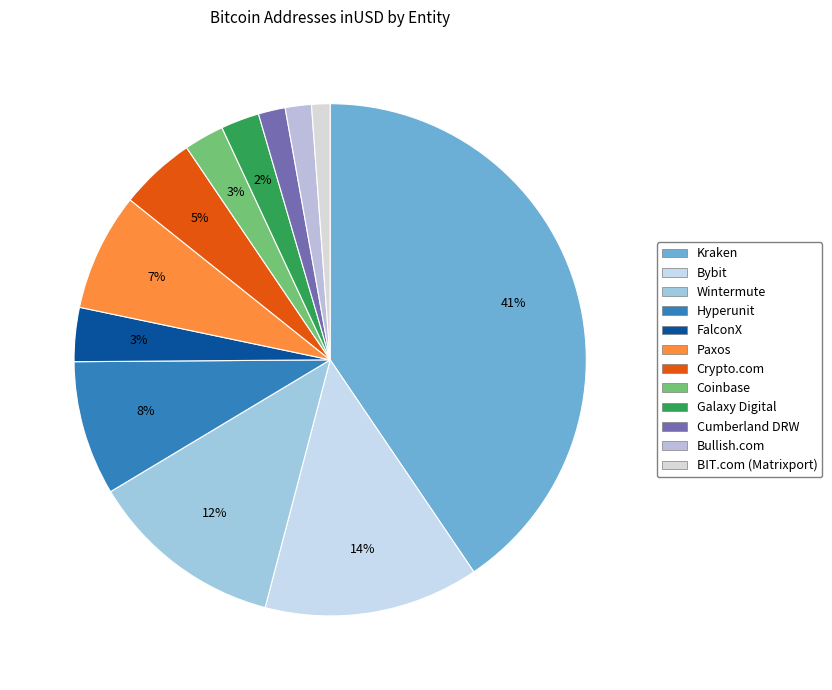

How many segments does this pie chart have?

12